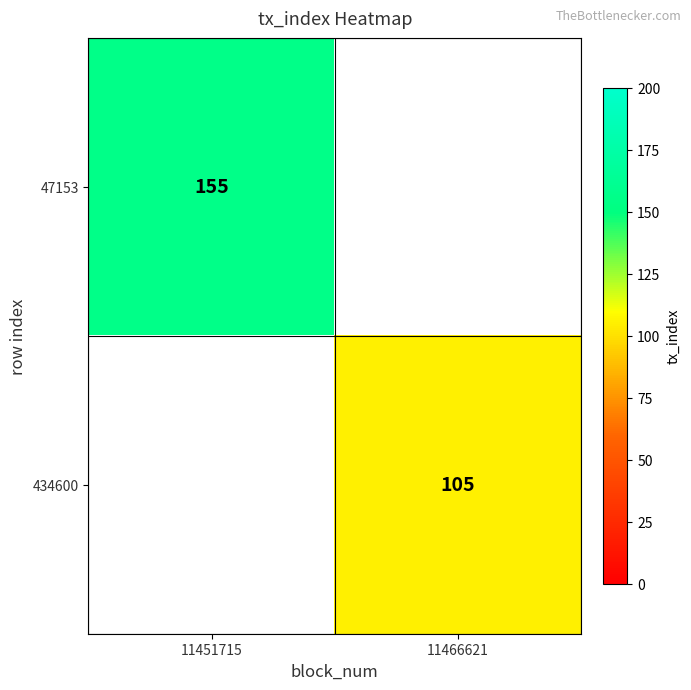

The 47153 series shows 278.0 at 11451715. True or false?

False